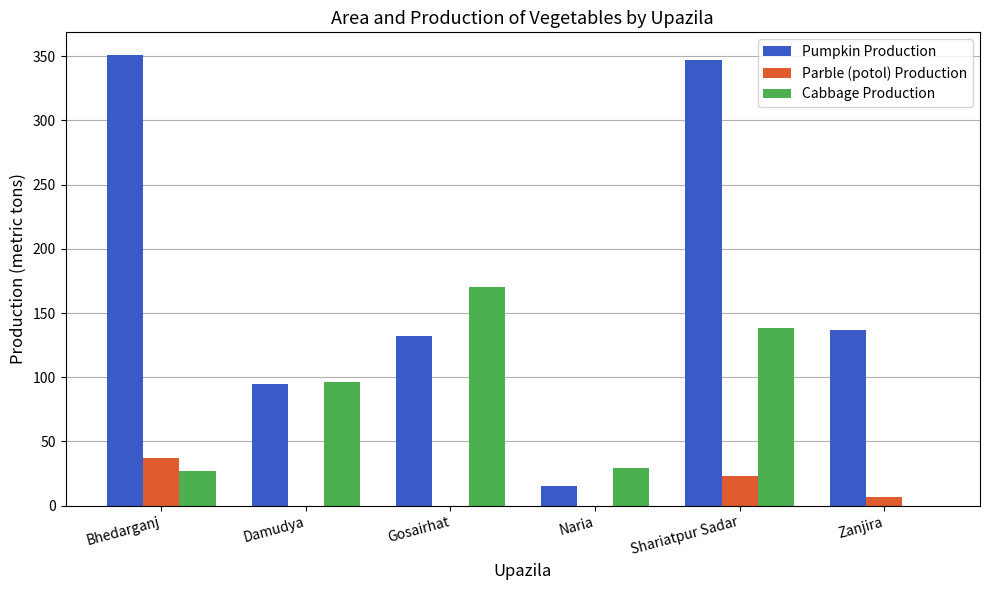

What is the sum of the Cabbage Production values at Naria and Gosairhat?

199